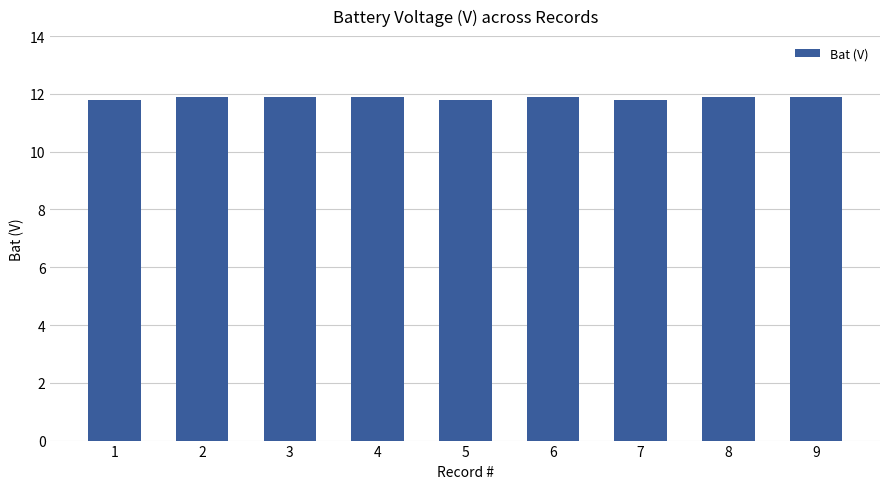

What is the ratio of the value at 5 to the value at 9?

1.0